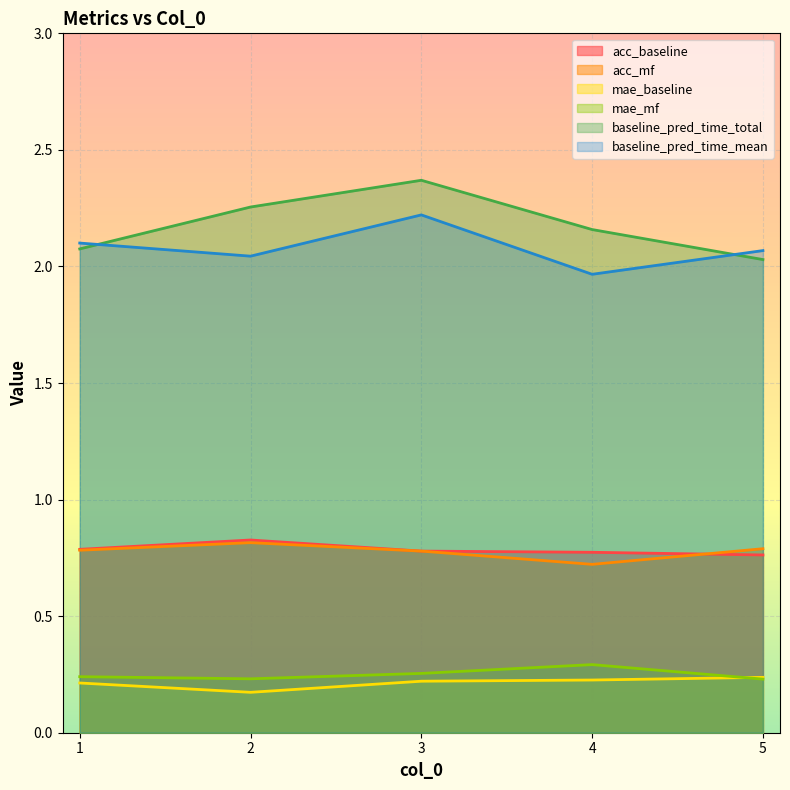

What value does the baseline_pred_time_total series have at 3?

2.4